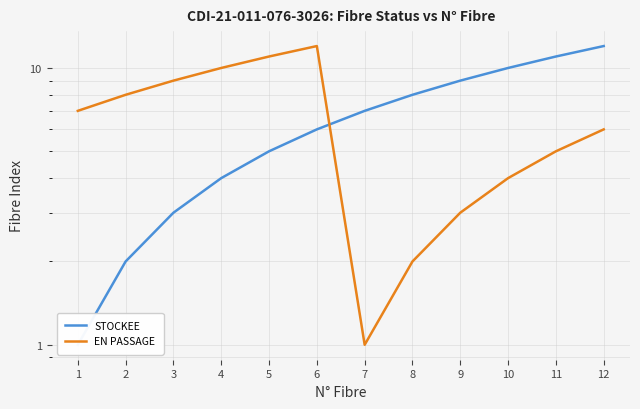

Which series ends up on top after the final intersection of STOCKEE and EN PASSAGE?

STOCKEE